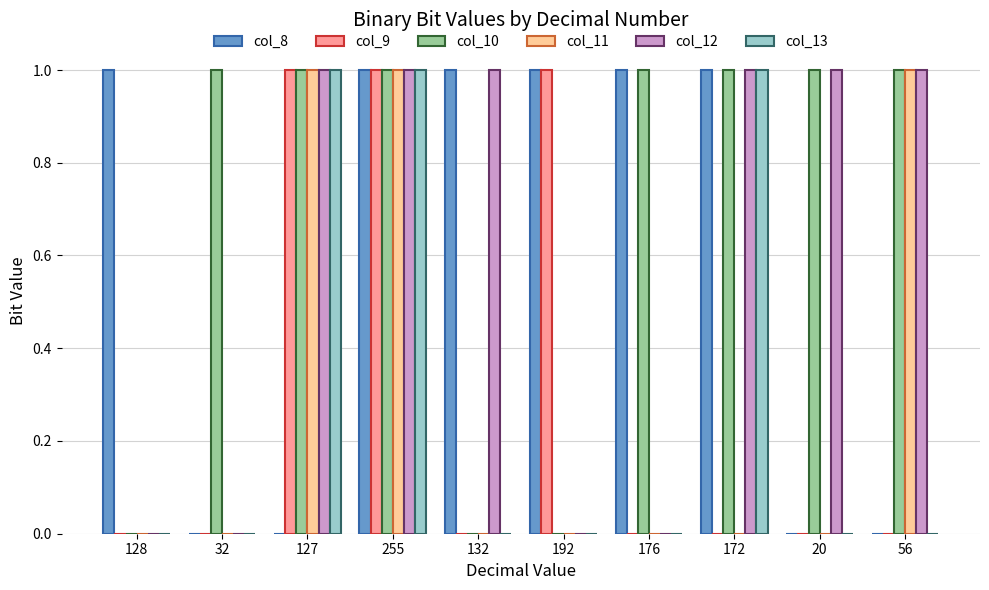

The value of col_10 at 176 is 2. True or false?

False